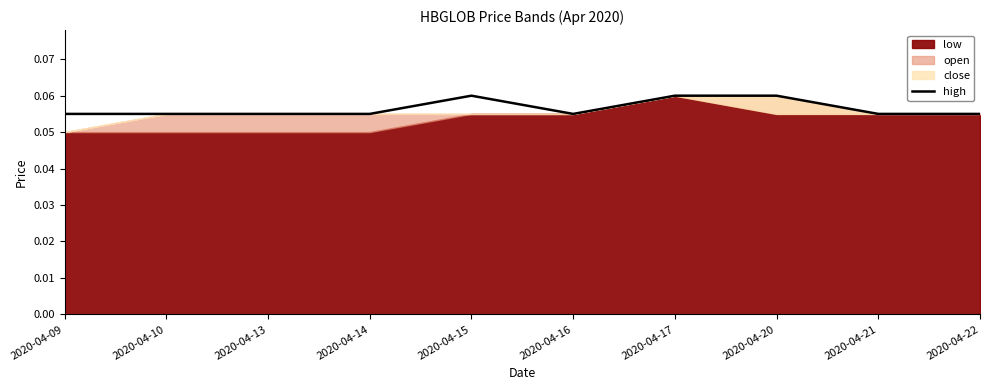

What is the value of the 7th point from the left?

0.1